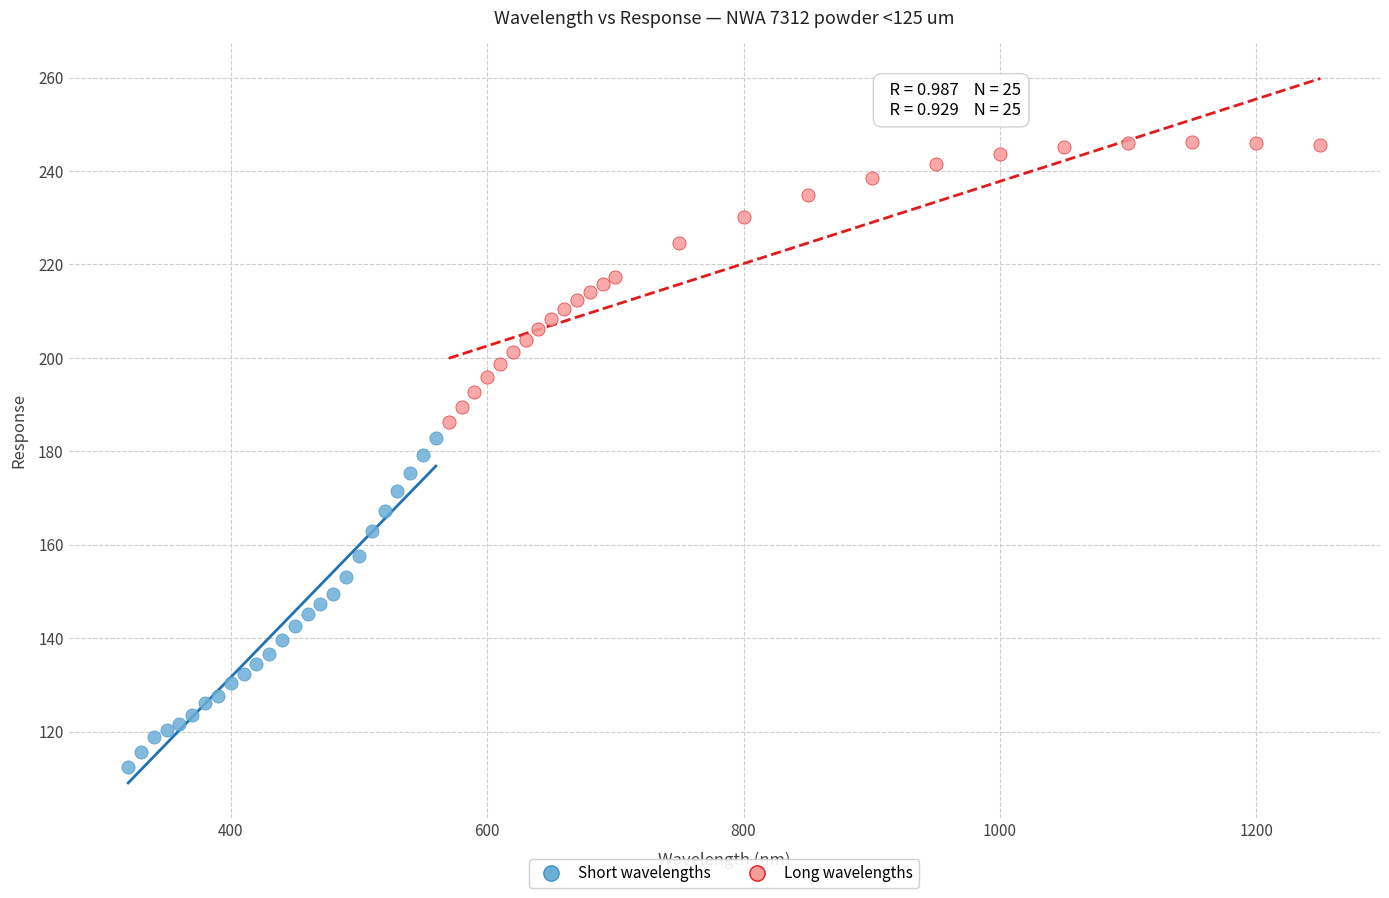

Which series has the largest Y range (max minus min)?

Short wavelengths